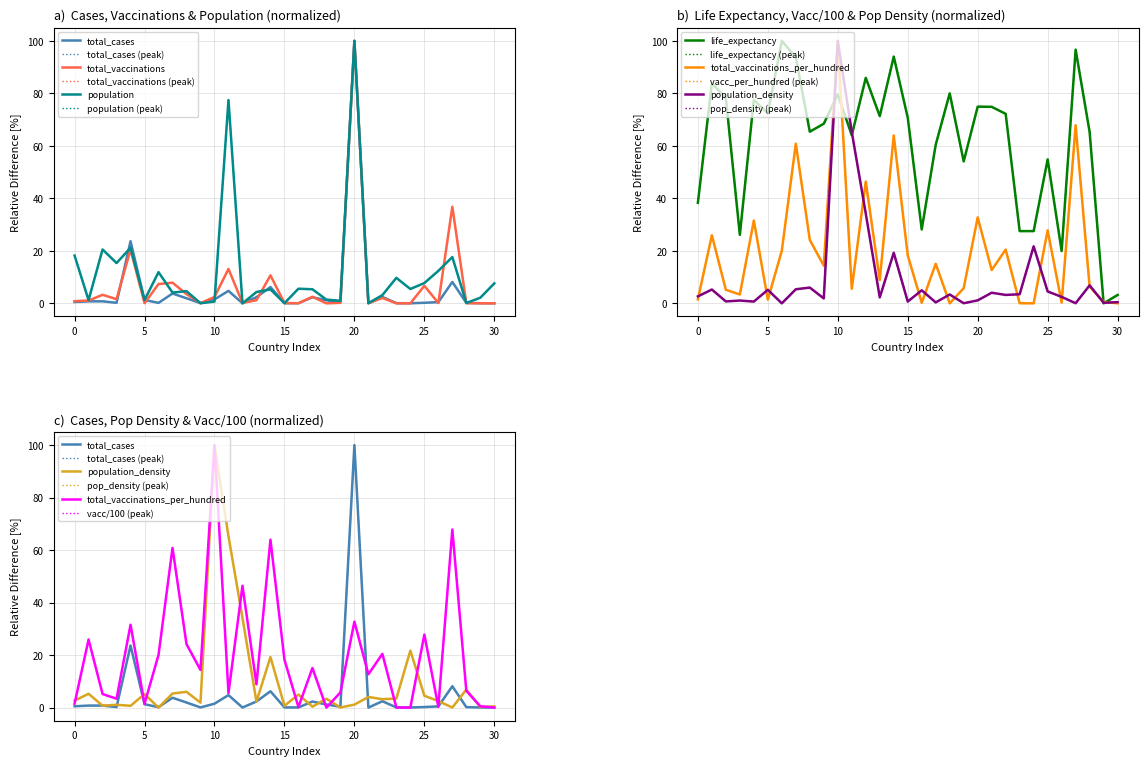

How many intersections are there between population_density and life_expectancy?

4